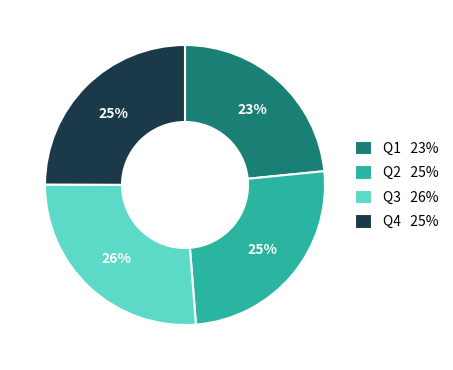

Between Q3 26% and Q2 25%, which is larger?

Q3 26%